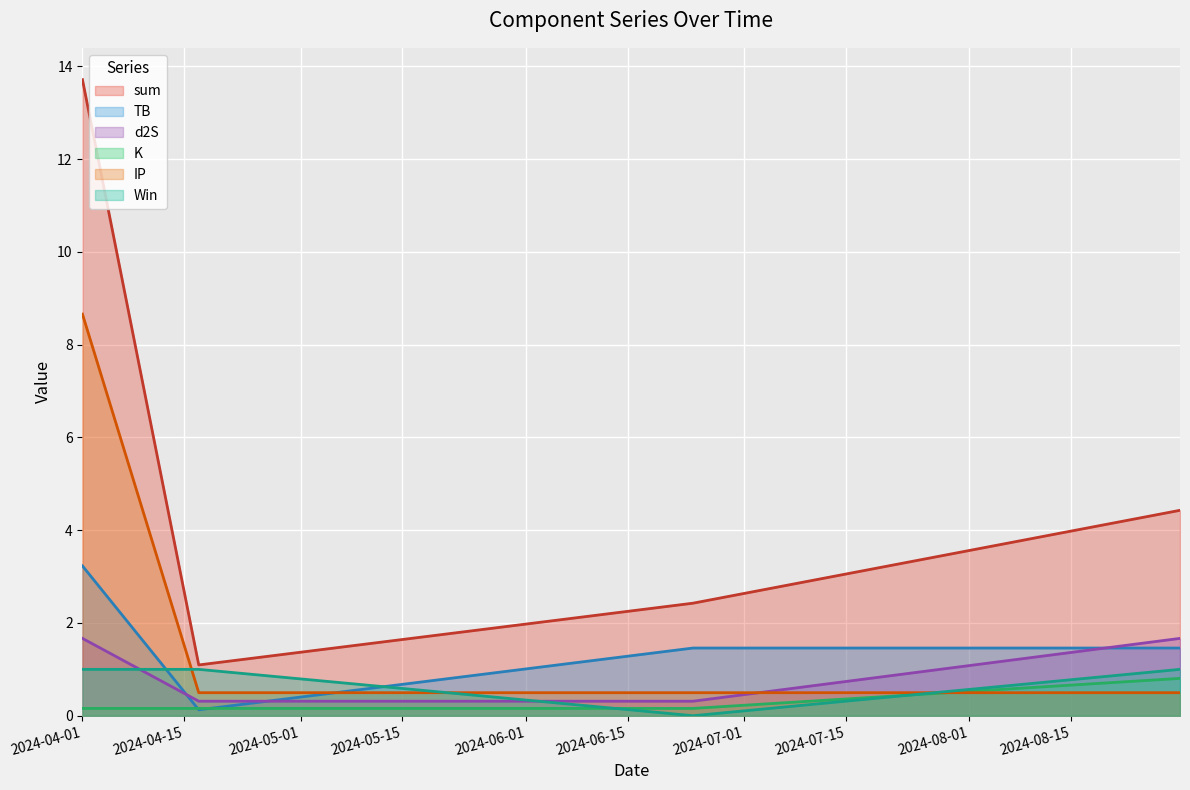

Between 2024-06-24 and 2024-04-17, which is larger?

2024-06-24